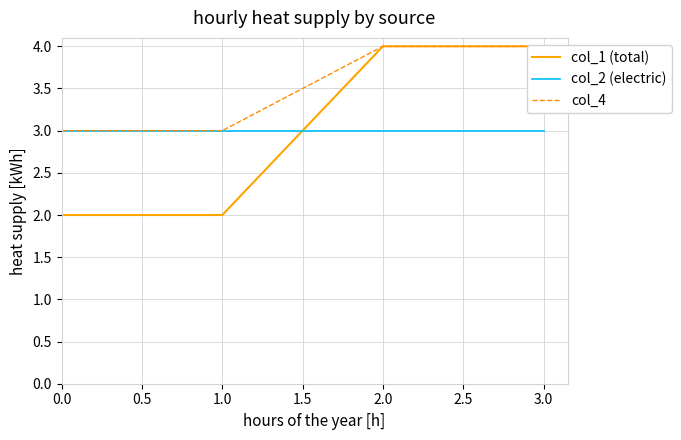

What is the maximum value shown in the chart?

4